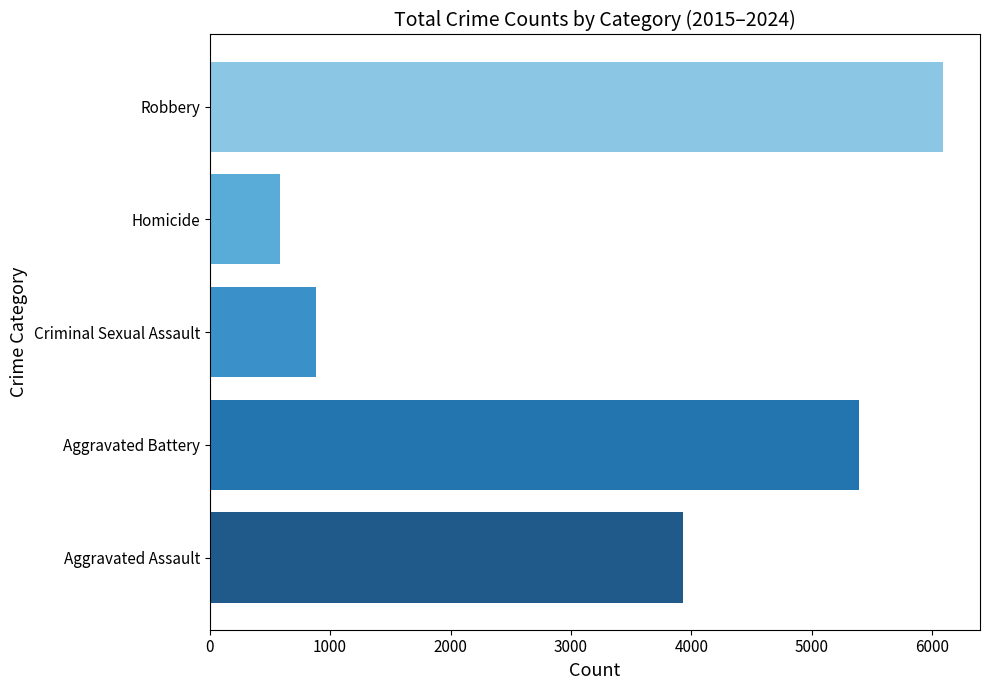

What is the difference between the highest and lowest values at Criminal Sexual Assault?

5509